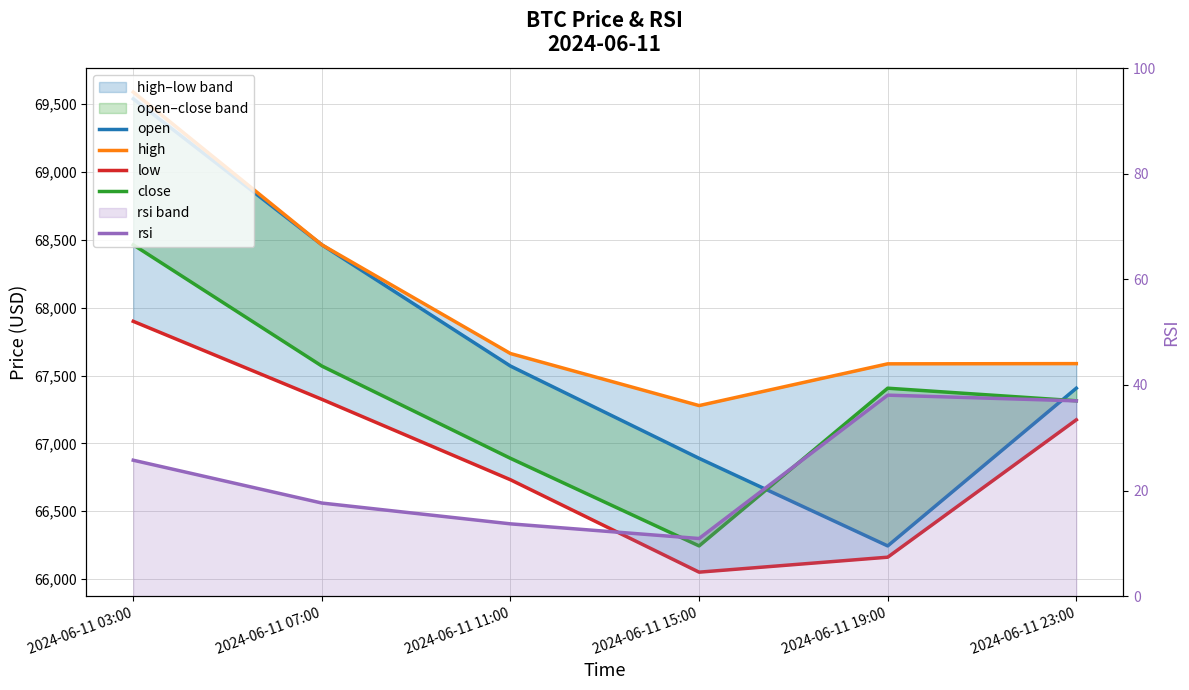

Which label corresponds to the largest value in the chart?

2024-06-11 03:00